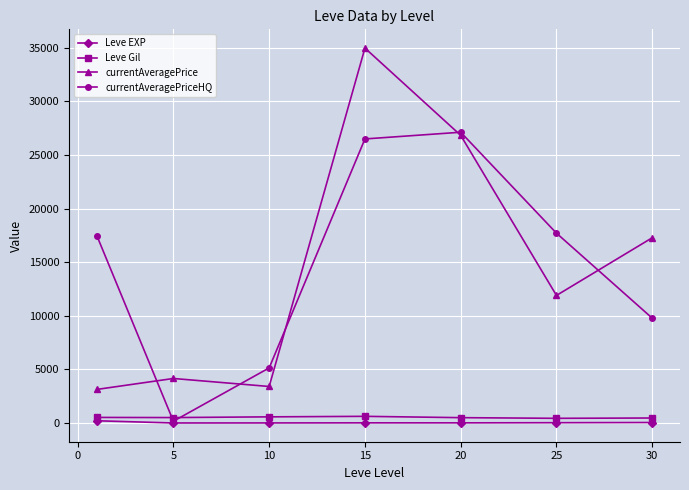

What is the highest value of the currentAveragePriceHQ series?

27122.8